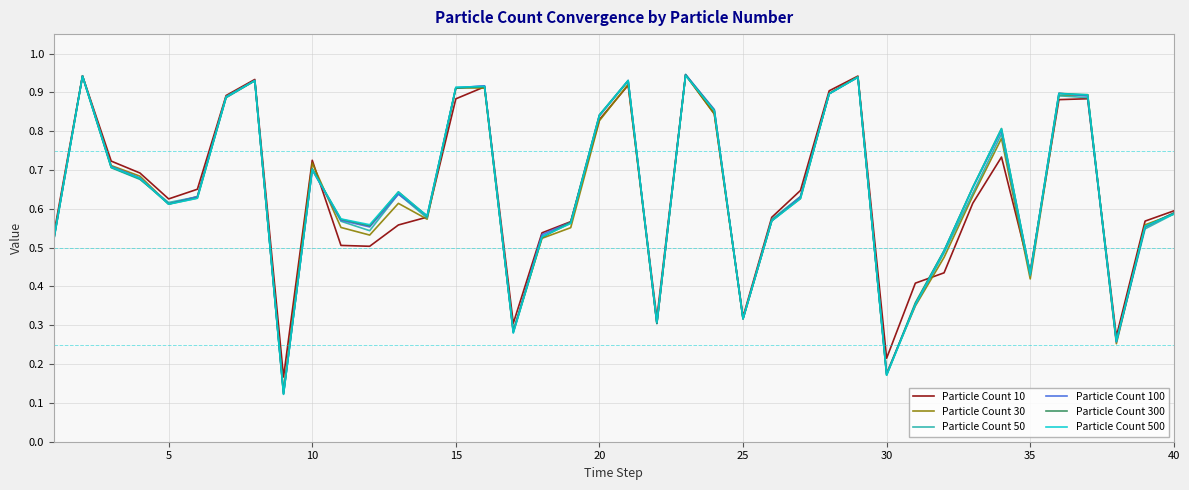

How many lines are shown in the chart?

6